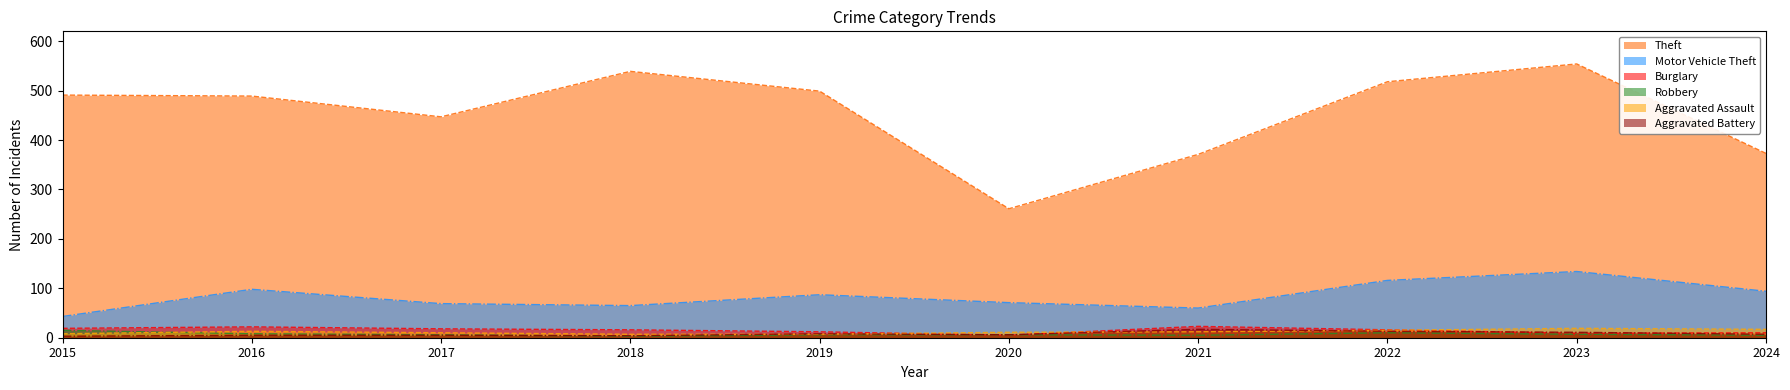

How many categories are shown in the chart?

10